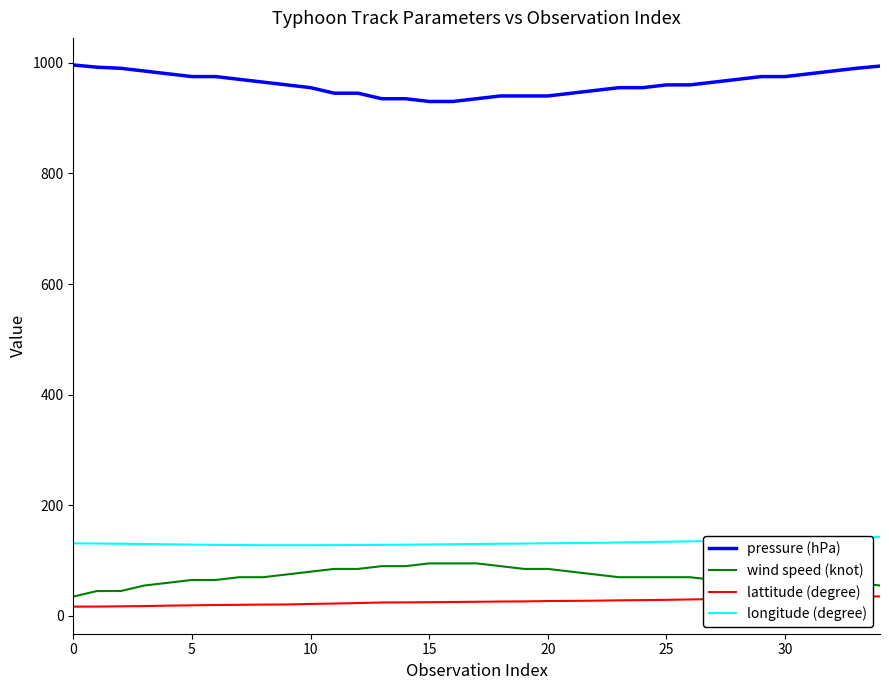

What is the highest value of the wind speed (knot) series?

95.0